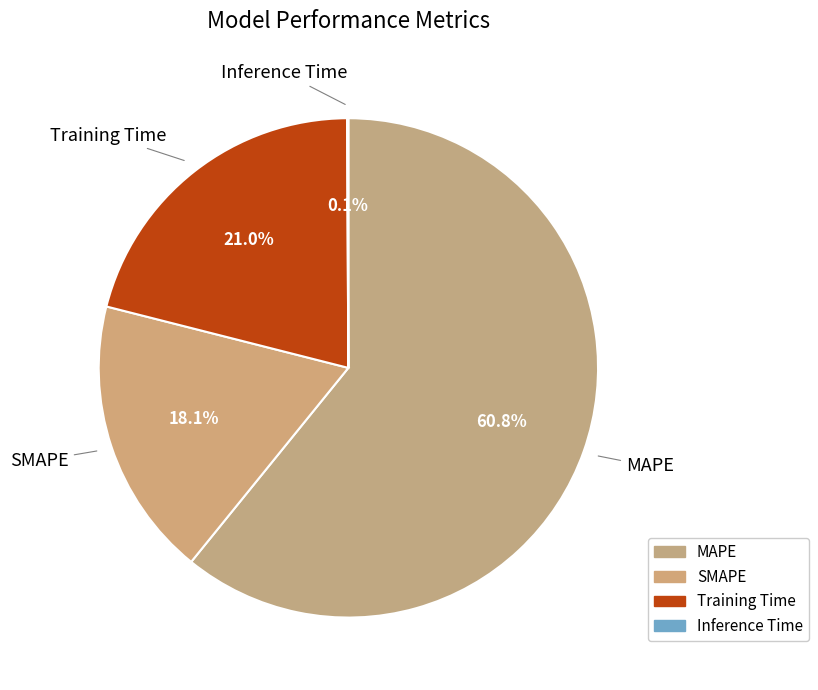

To the nearest percent, what is the average slice percentage?

25%